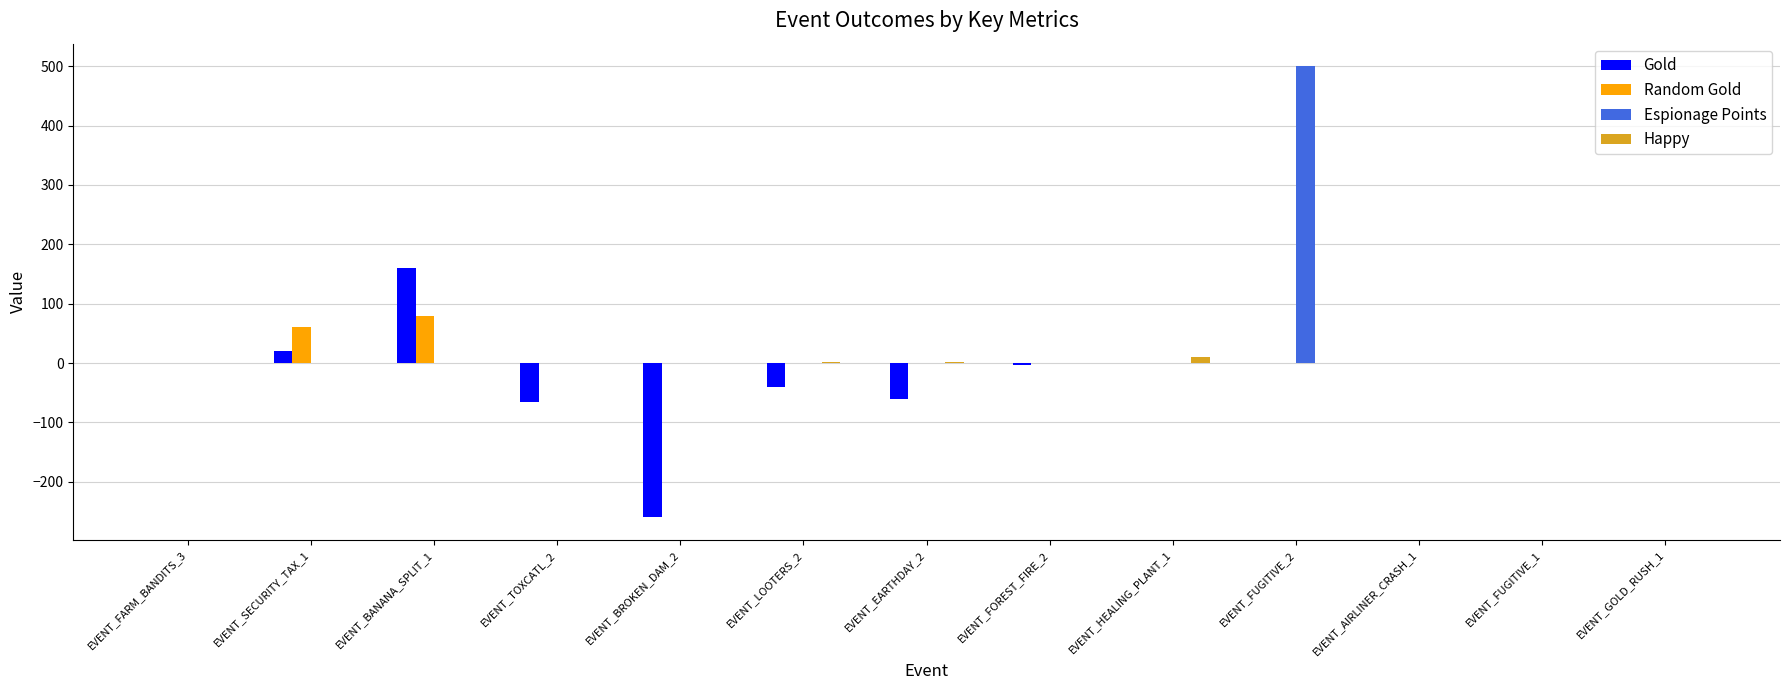

What is the highest value of the Random Gold series?

80